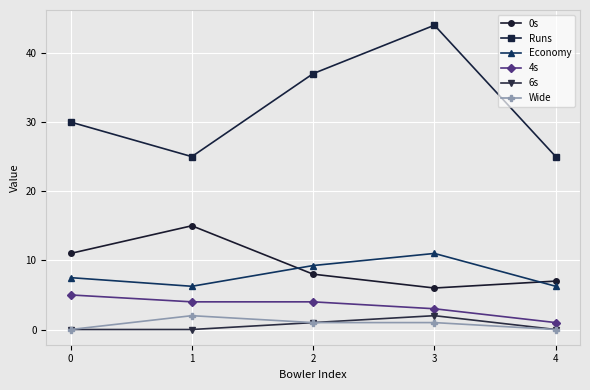

True or false: Economy and Runs intersect in this chart.

False